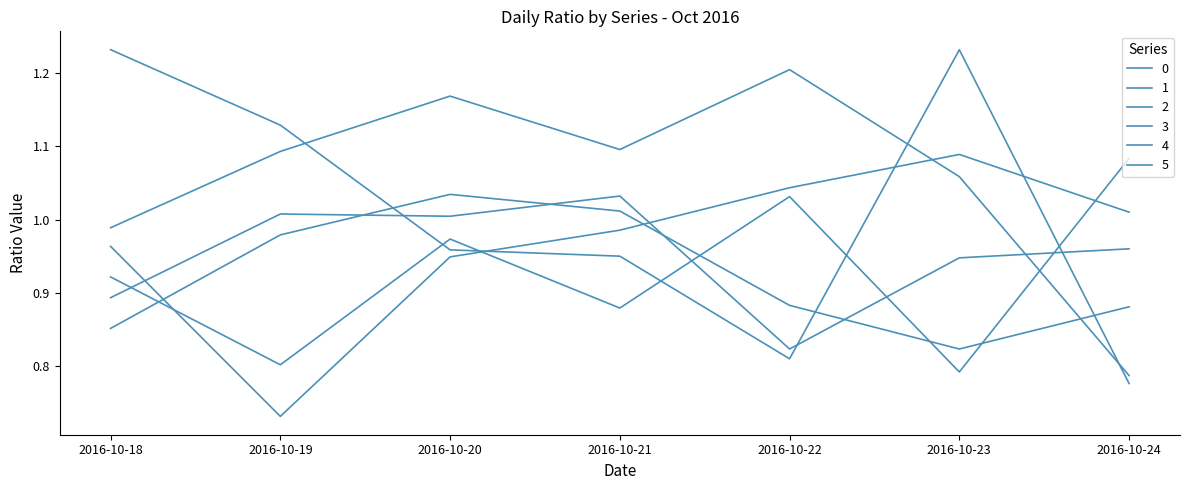

Reading left to right, what are all the values shown in this chart?

0: 1.0	1.1	1.2	1.1	1.2	1.1	0.8
1: 0.9	1.0	1.0	1.0	0.9	0.8	0.9
2: 1.2	1.1	1.0	1.0	0.8	1.2	0.8
3: 1.0	0.7	0.9	1.0	1.0	1.1	1.0
4: 0.9	0.8	1.0	0.9	1.0	0.8	1.1
5: 0.9	1.0	1.0	1.0	0.8	0.9	1.0